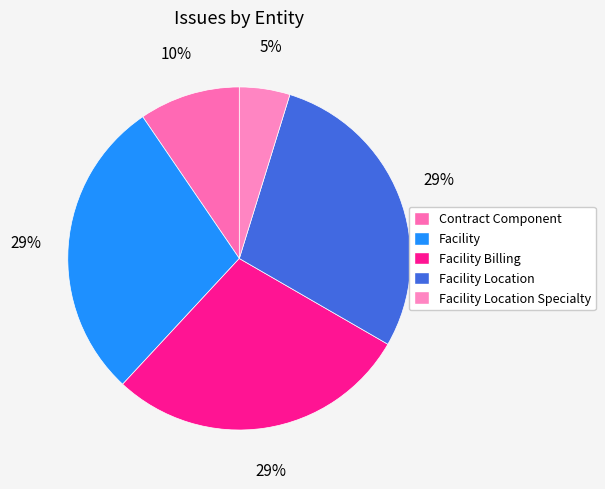

Rank the categories by value from highest to lowest.

Facility, Facility Billing, Facility Location, Contract Component, Facility Location Specialty